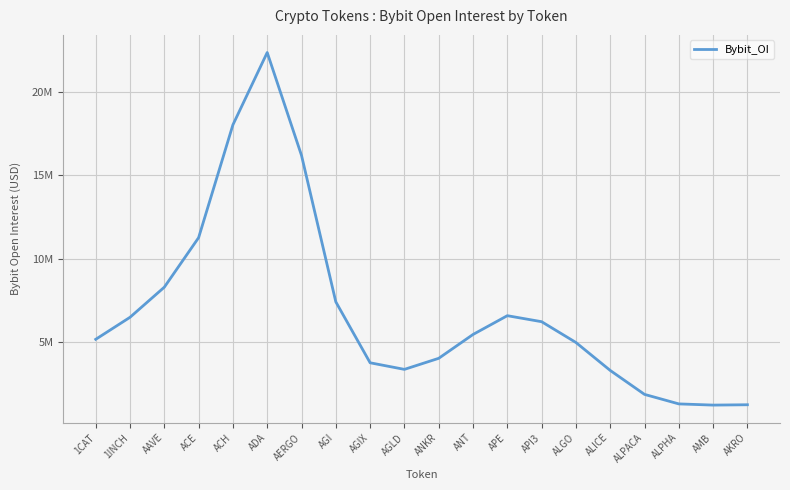

Rank the categories by value from lowest to highest.

AMB, AKRO, ALPHA, ALPACA, ALICE, AGLD, AGIX, ANKR, ALGO, 1CAT, ANT, API3, 1INCH, APE, AGI, AAVE, ACE, AERGO, ACH, ADA